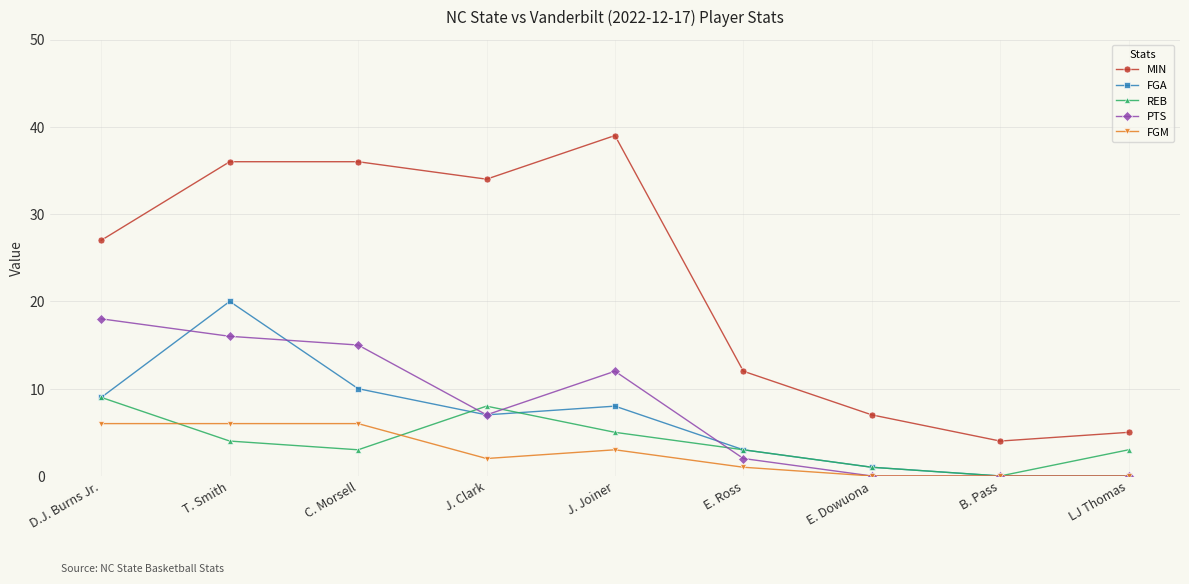

Which series changed the most between D.J. Burns Jr. and C. Morsell?

MIN